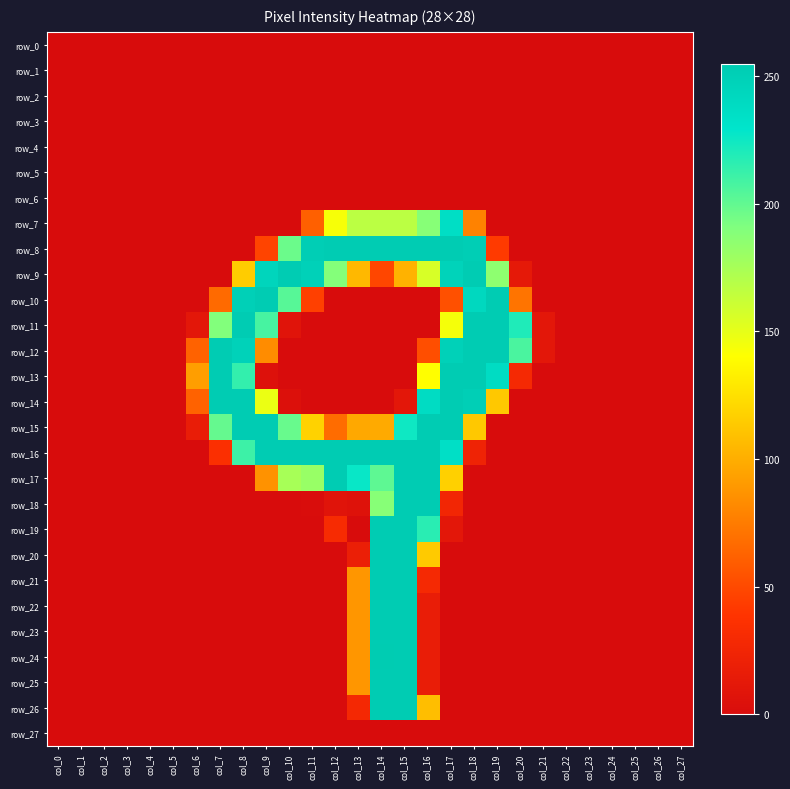

Which series has the largest total across all categories?

row_16